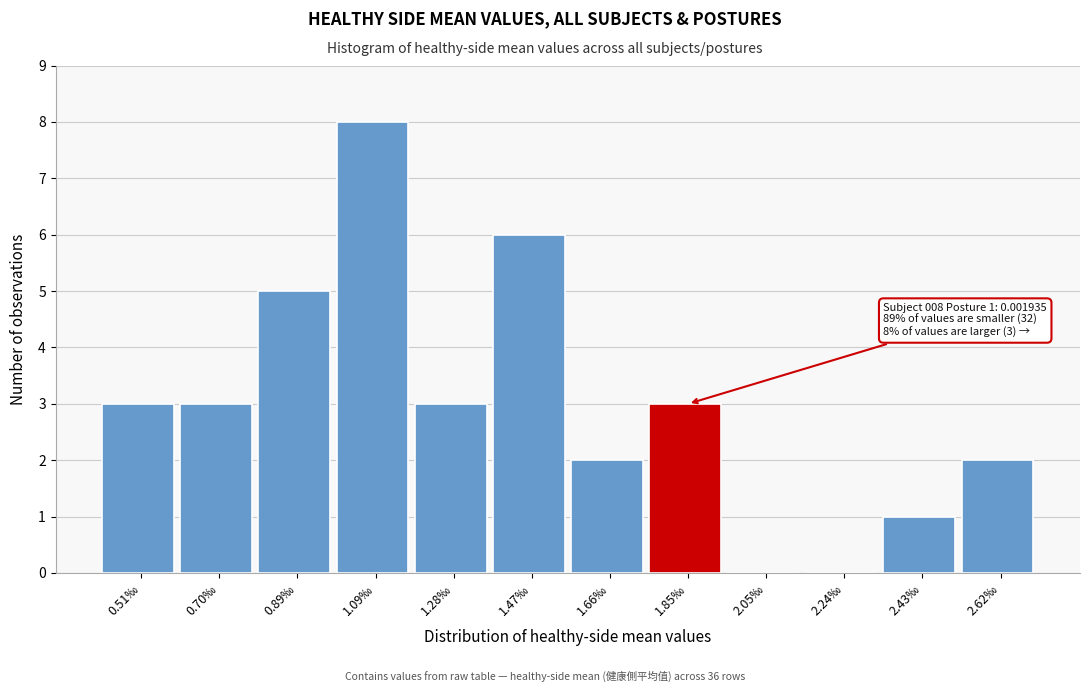

Reading right to left, transcribe all the data shown in this chart.

2.62‰=2	2.43‰=1	2.24‰=0	2.05‰=0	1.85‰=3	1.66‰=2	1.47‰=6	1.28‰=3	1.09‰=8	0.89‰=5	0.70‰=3	0.51‰=3